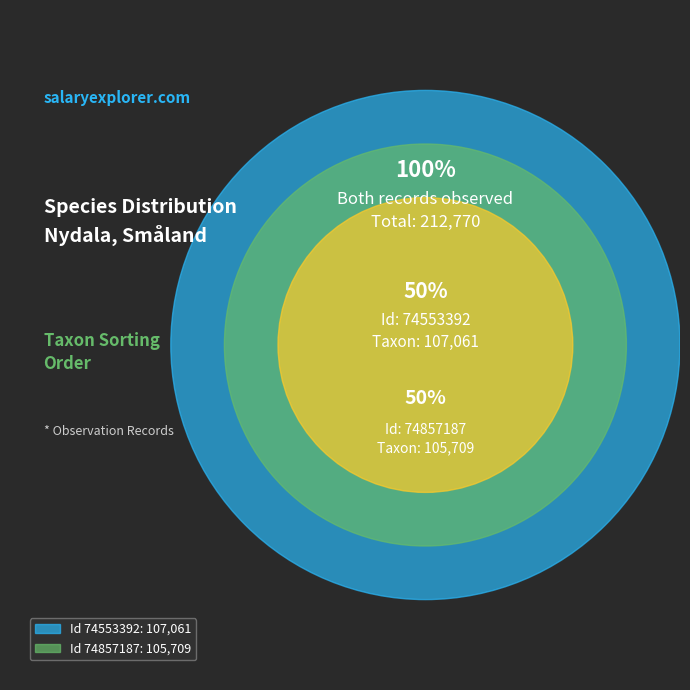

Do 74553392 and 74857187 together represent more than half of the pie?

Yes